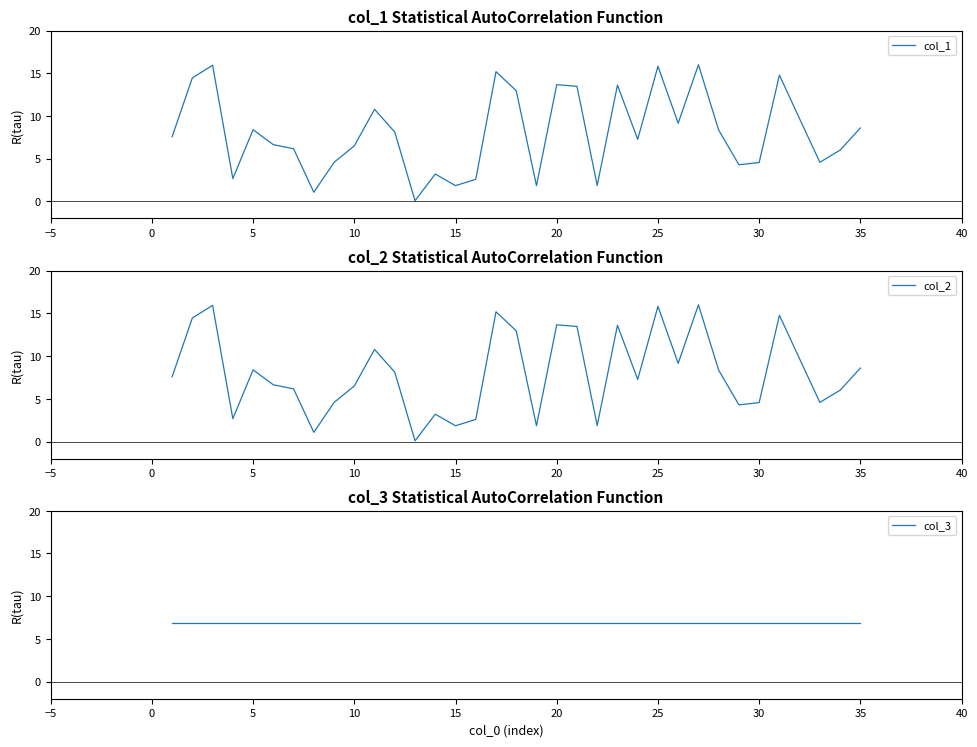

What is the sum of the col_3 values at 33 and 24?

13.8